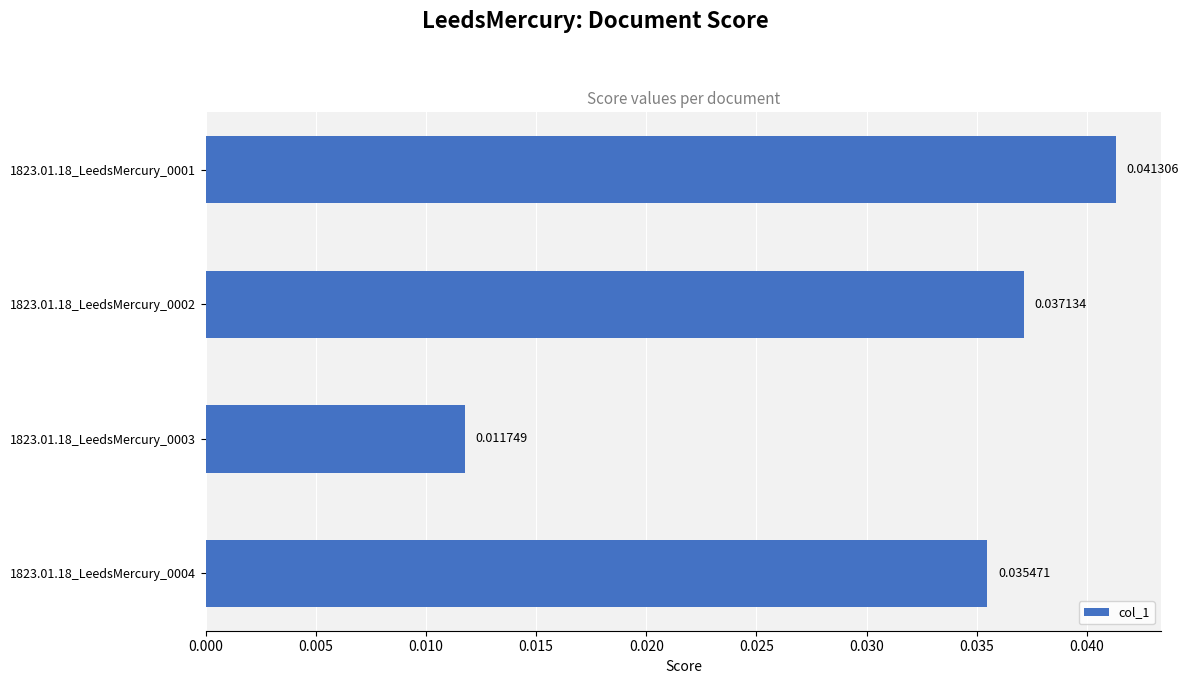

List the labels in order of value, largest first.

1823.01.18_LeedsMercury_0001, 1823.01.18_LeedsMercury_0002, 1823.01.18_LeedsMercury_0004, 1823.01.18_LeedsMercury_0003